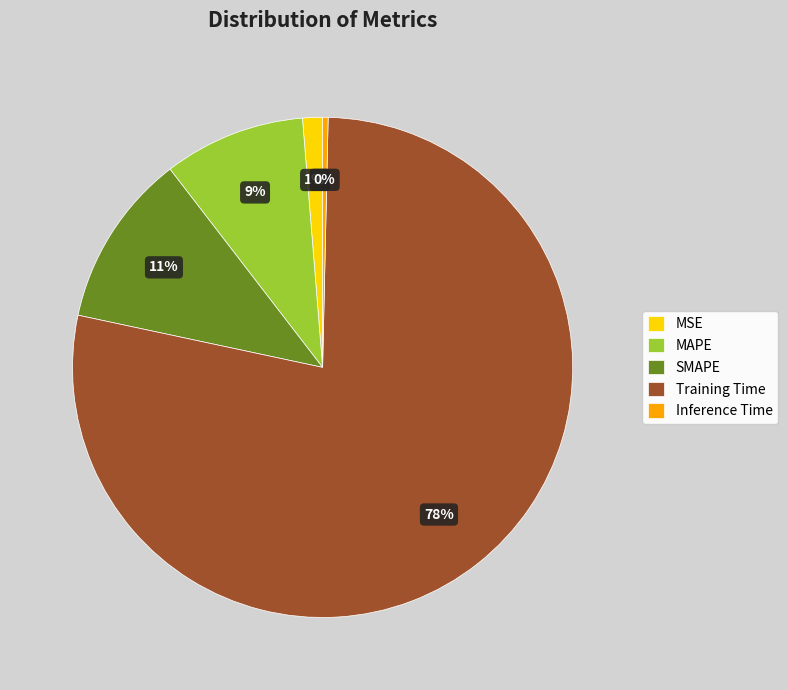

Which has a higher value, Inference Time or Training Time?

Training Time